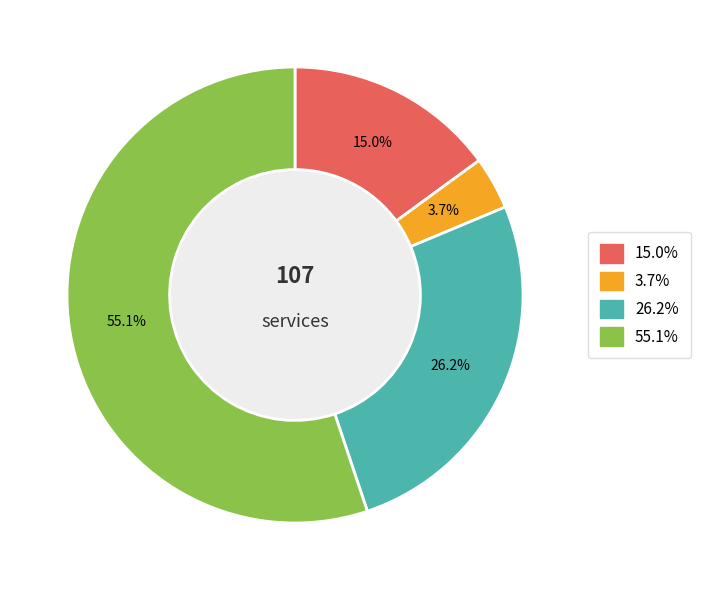

Is there any slice that represents more than half of the pie?

Yes